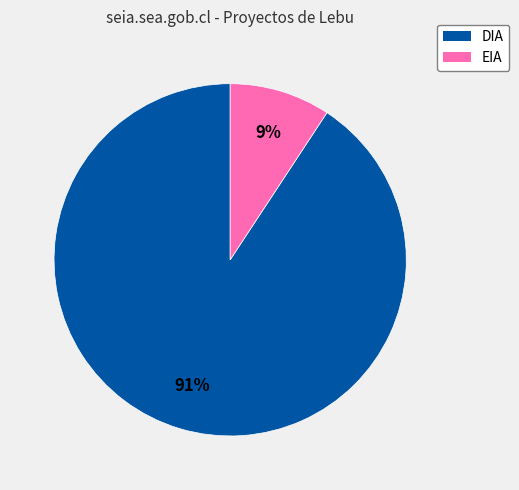

Count the number of slices in the pie.

2